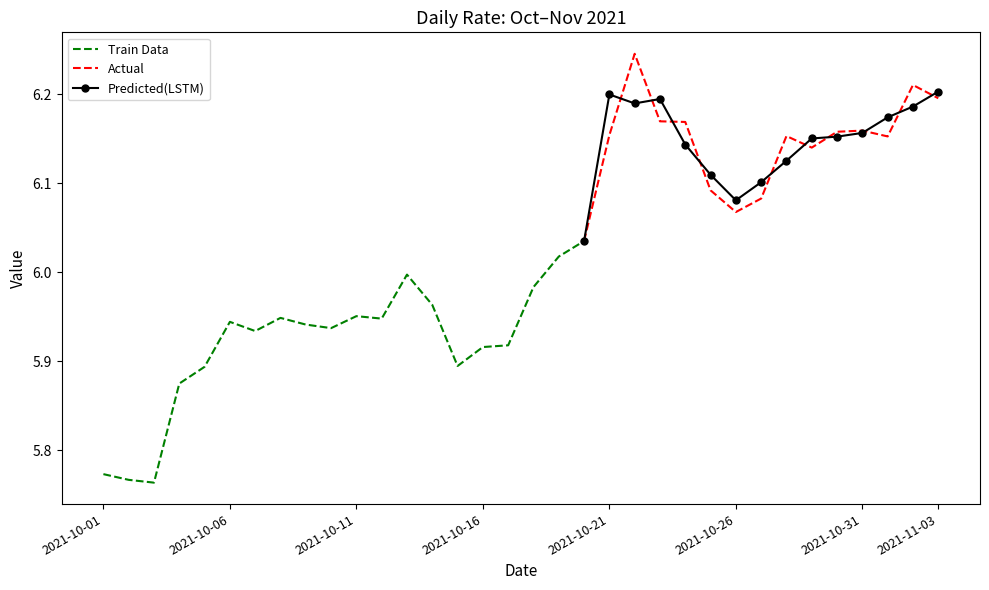

List the labels in order of value, smallest first.

2021-10-03, 2021-10-02, 2021-10-01, 2021-10-04, 2021-10-05, 2021-10-15, 2021-10-16, 2021-10-17, 2021-10-07, 2021-10-10, 2021-10-09, 2021-10-06, 2021-10-12, 2021-10-08, 2021-10-11, 2021-10-14, 2021-10-18, 2021-10-13, 2021-10-19, 2021-10-20, 2021-10-26, 2021-10-27, 2021-10-25, 2021-10-29, 2021-11-01, 2021-10-28, 2021-10-21, 2021-10-30, 2021-10-31, 2021-10-24, 2021-10-23, 2021-11-03, 2021-11-02, 2021-10-22